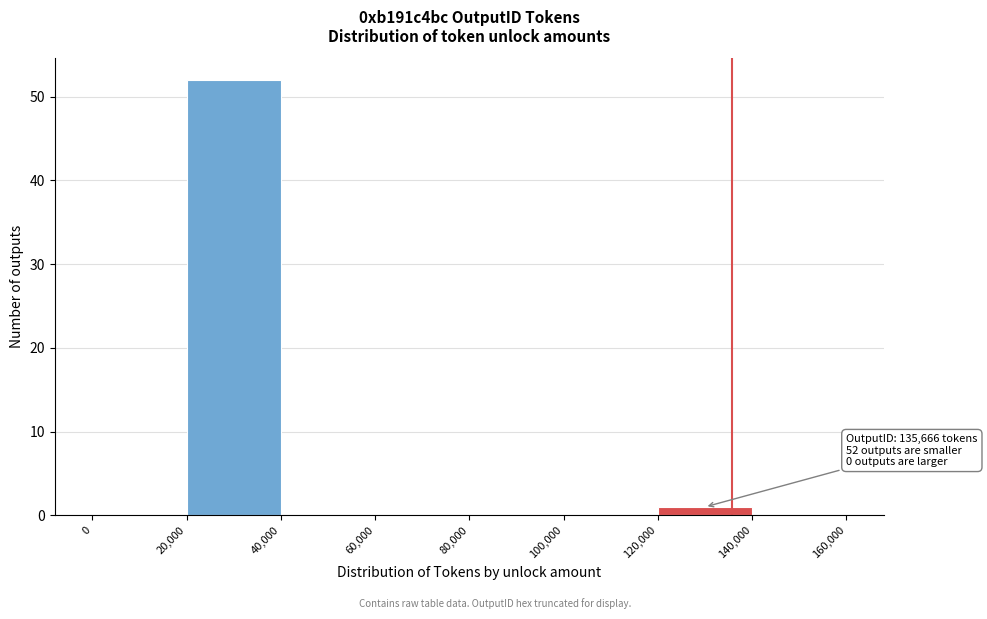

Over which range of the x-axis is the bar tallest?

20,000 to 40,000